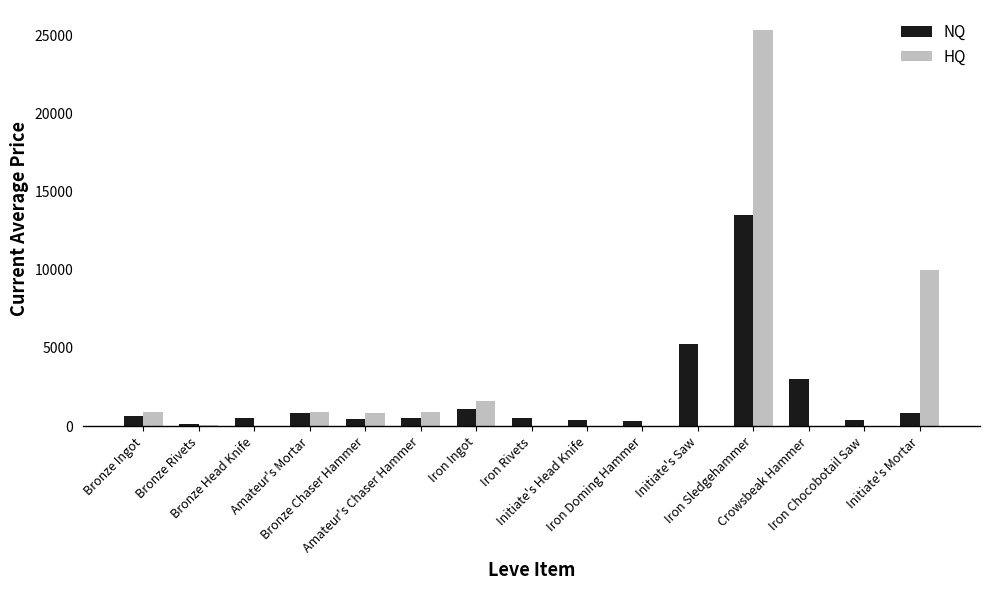

How many groups of bars are there?

15